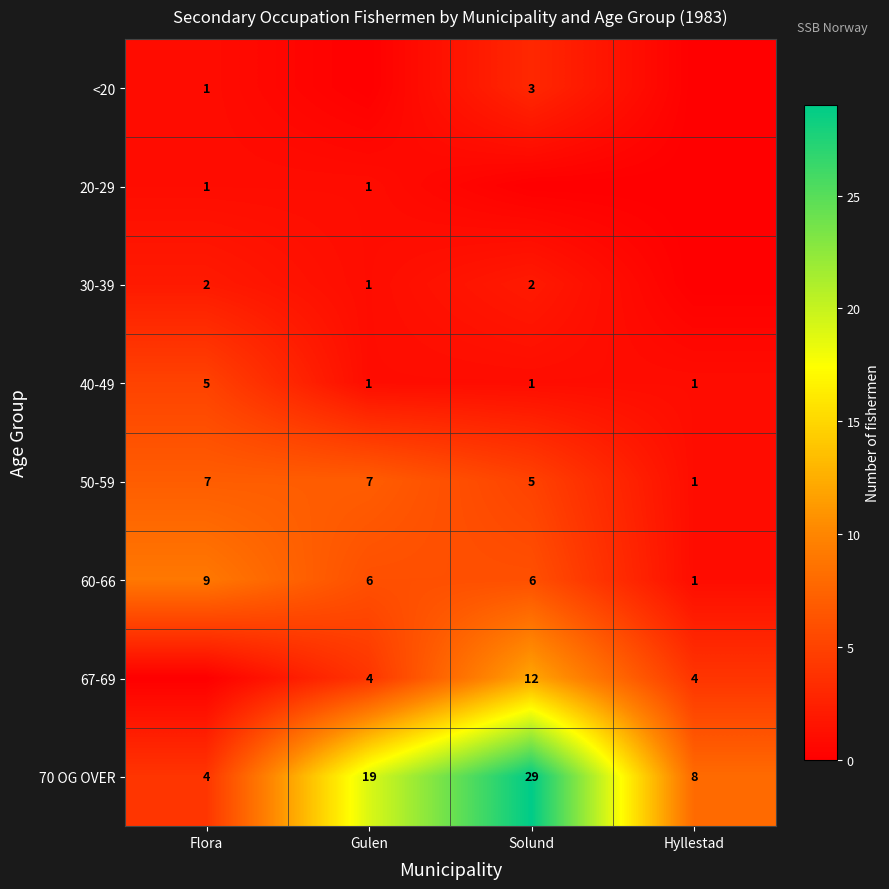

How many 50-59 values are between 5 and 7?

3